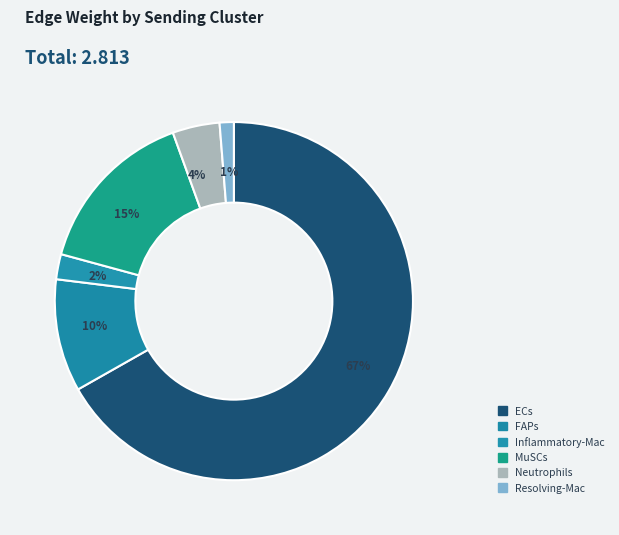

What is the total percentage of FAPs and Neutrophils?

14.4%